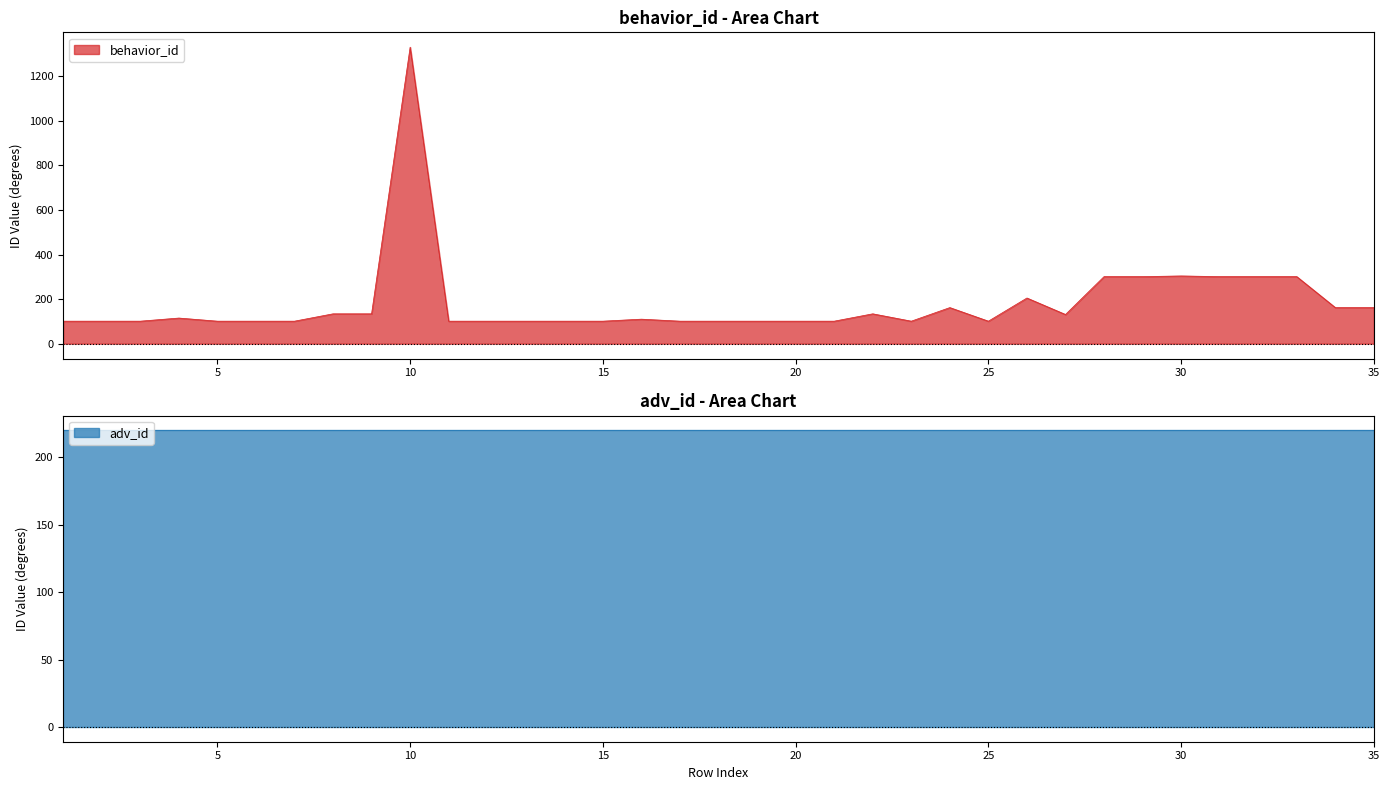

True or false: the data shows 304 at 30.

True